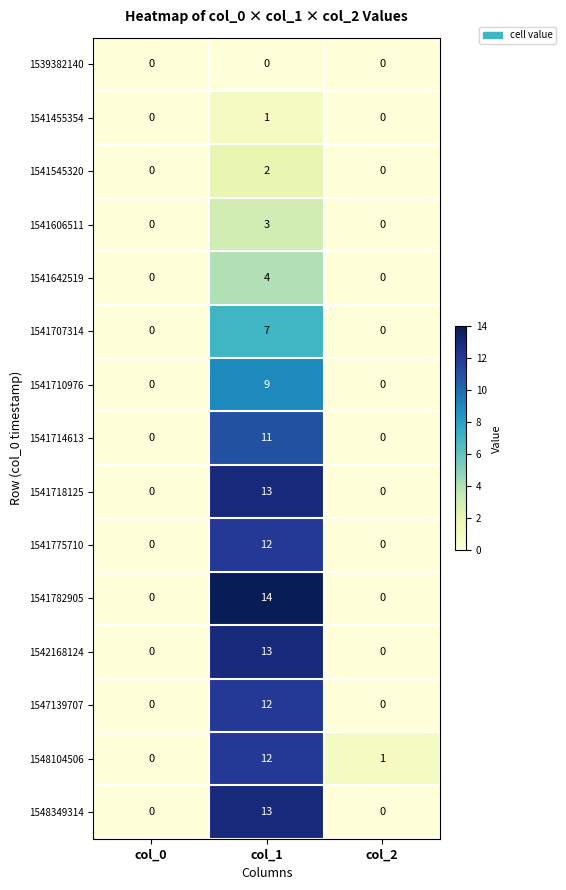

What is the difference between the maximum and minimum values in the 1548104506 series?

12